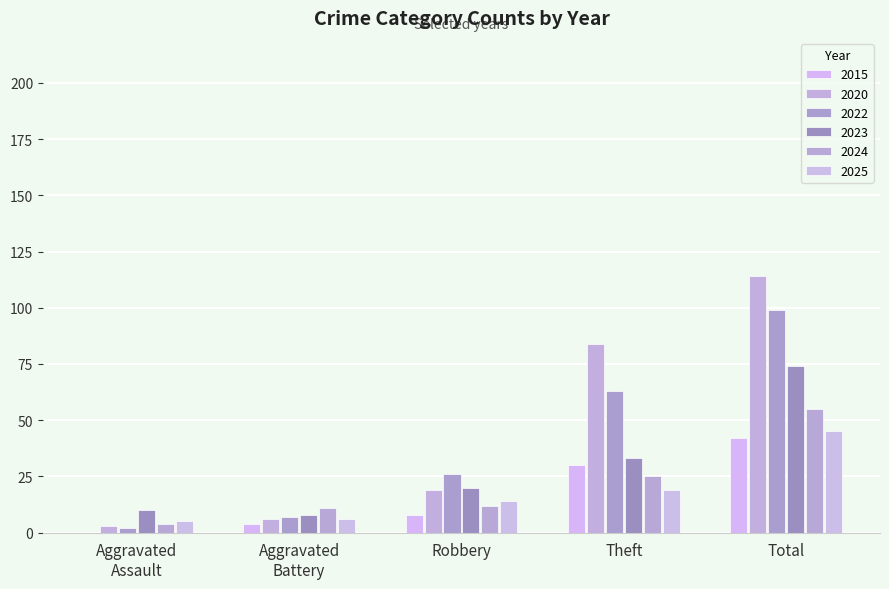

How many data points does each series have?

5